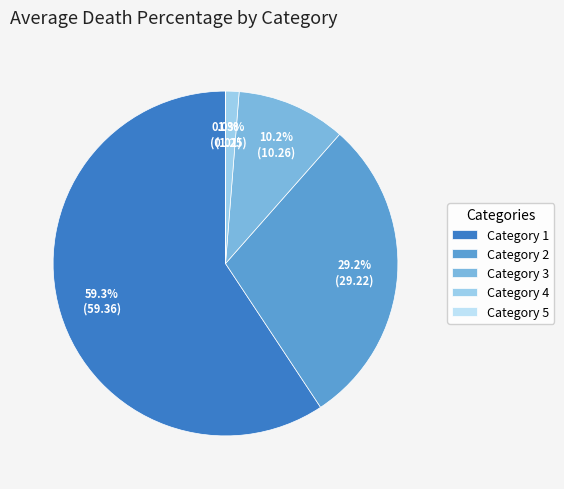

Between Category 4 and Category 3, which is larger?

Category 3